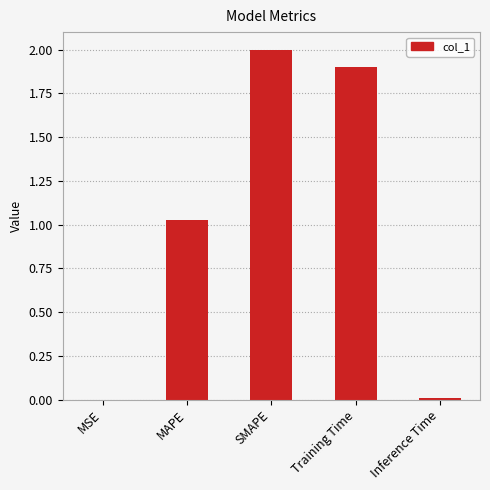

True or false: the data shows 0.0 at MSE.

True